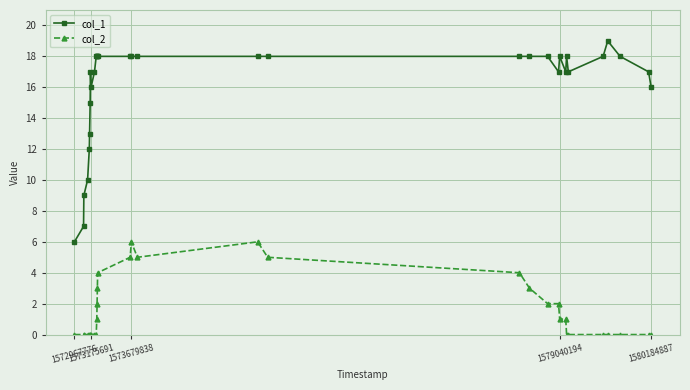

True or false: col_2 and col_1 cross at least once.

False